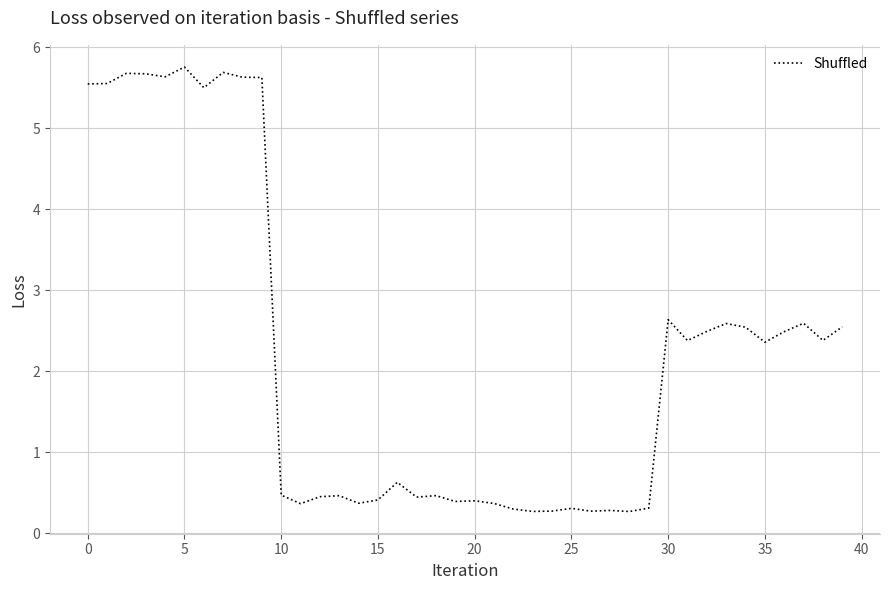

What is the difference between the maximum and minimum values?

5.5